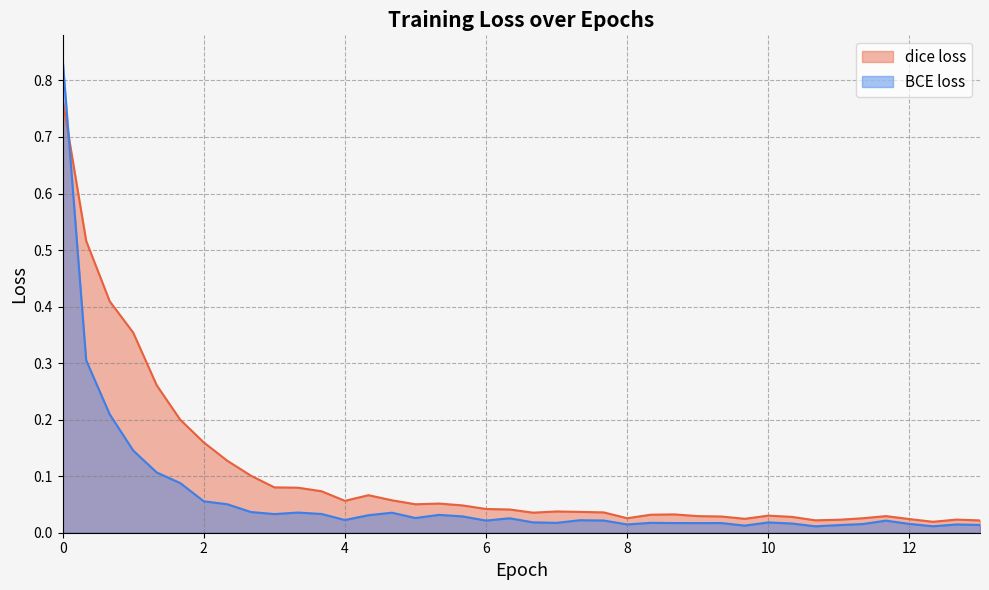

At how many categories does at least one series exceed 0?

40